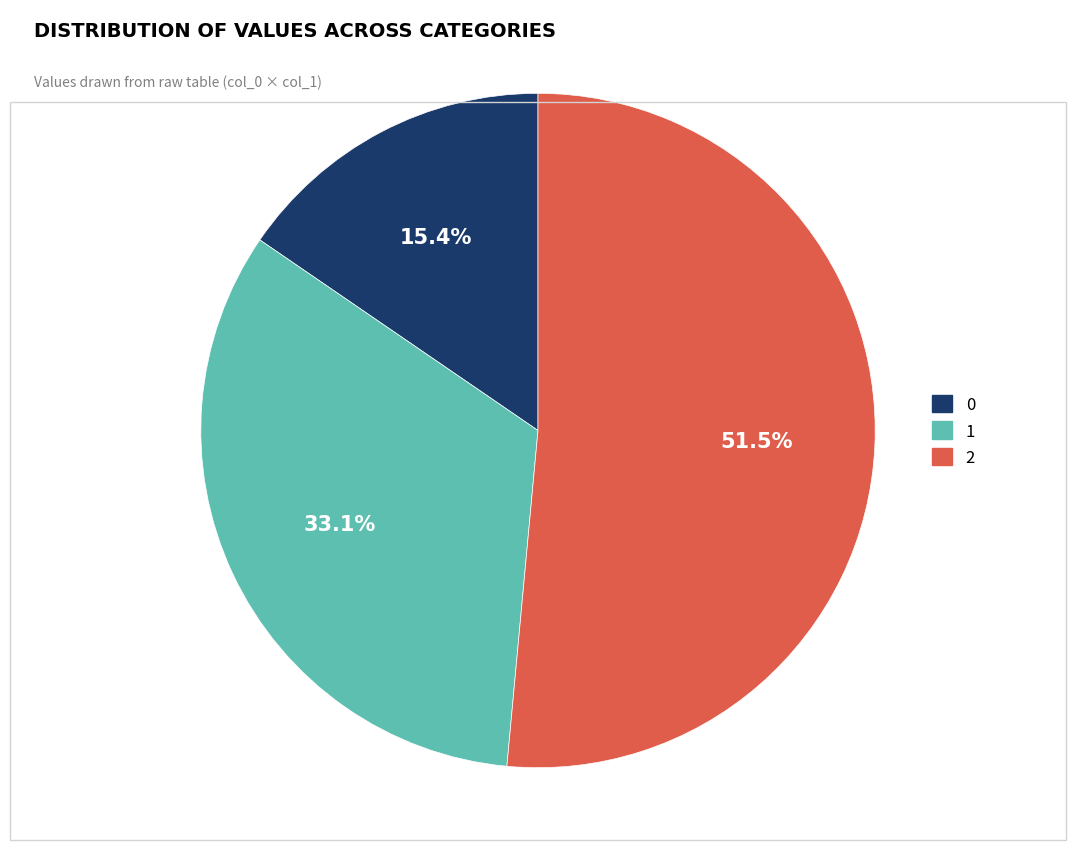

Which slice represents more than half of the pie?

2